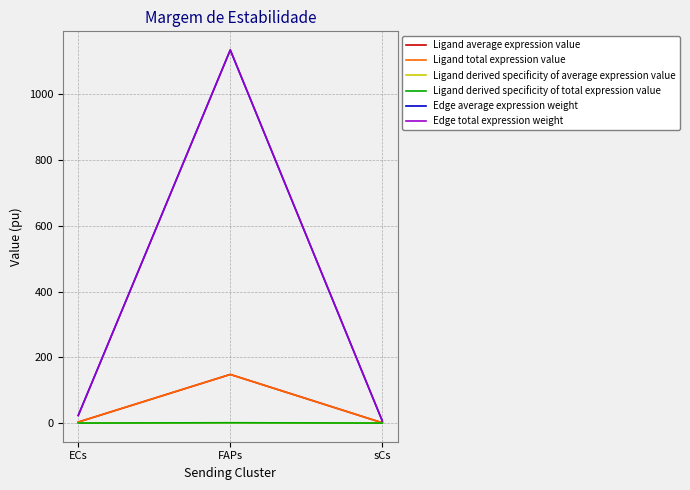

Does the chart have visible grid lines?

Yes